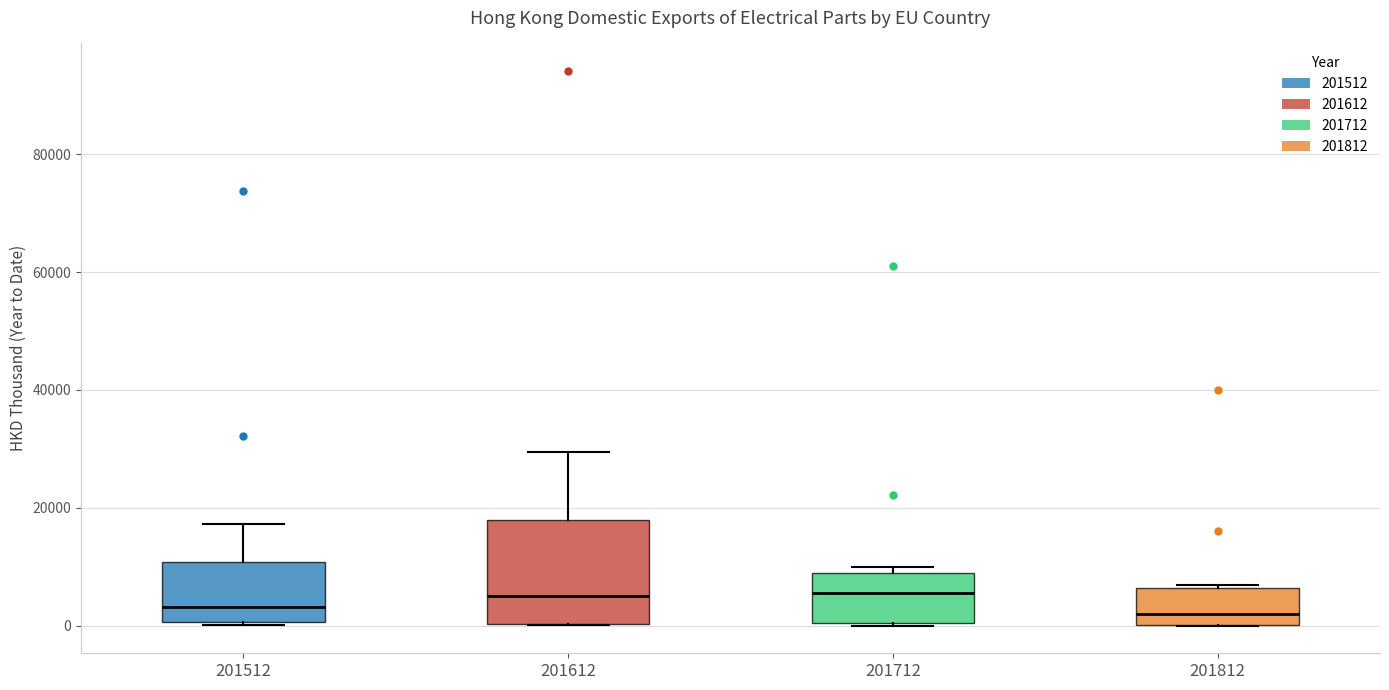

Where is the lower edge of the box at x = 201512 on the y-axis? The values are not printed on the chart, so give them approximately, as read against the axis.

0